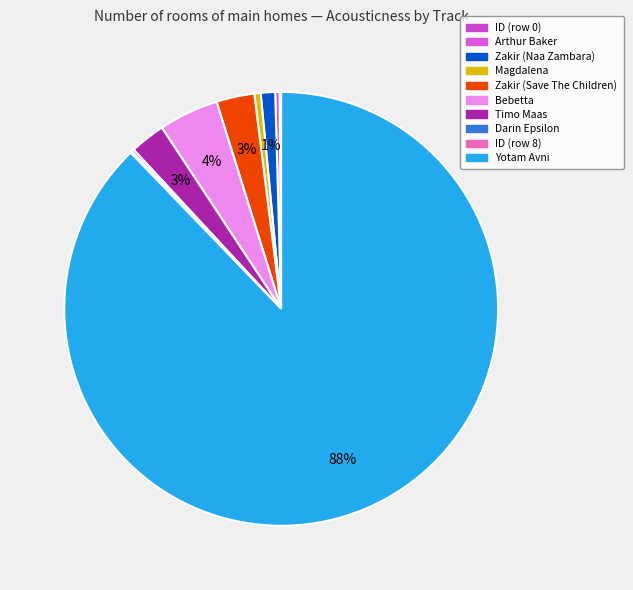

What percentage is the Zakir (Save The Children) slice, to the nearest percent?

3%